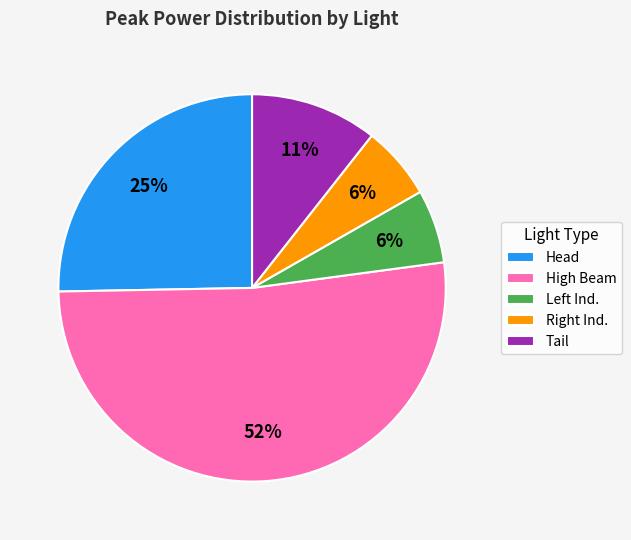

How many segments does this pie chart have?

5